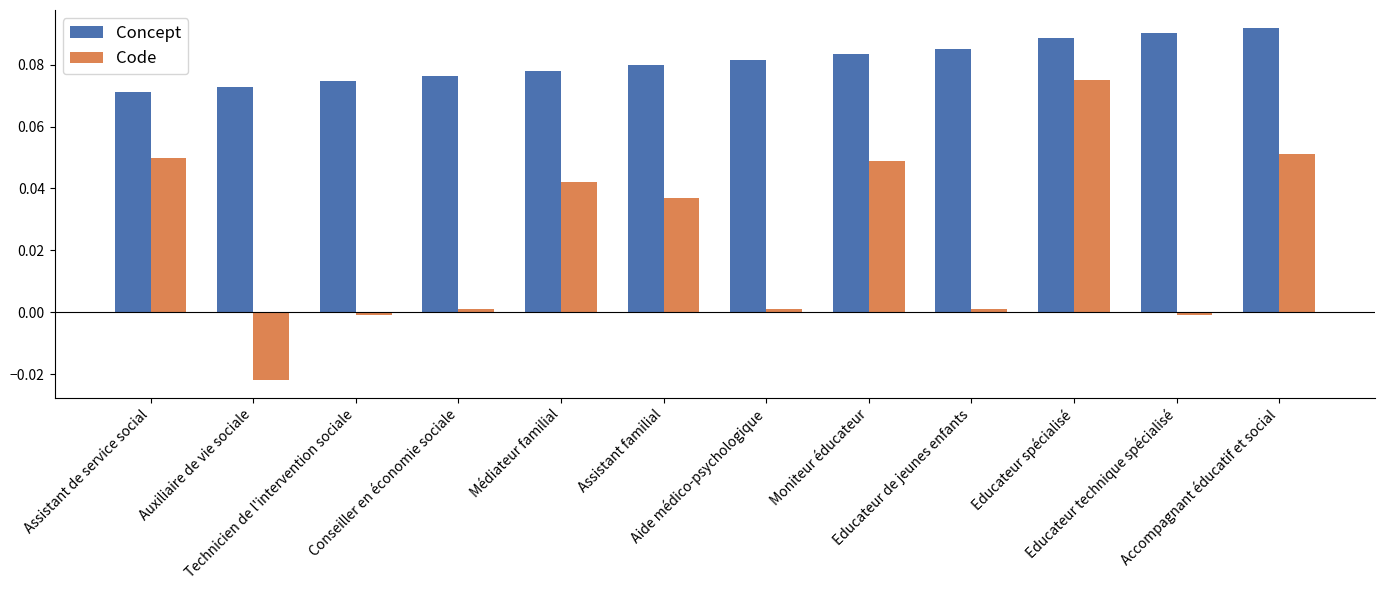

The value of Code at Technicien de l'intervention sociale is -0.0. True or false?

True